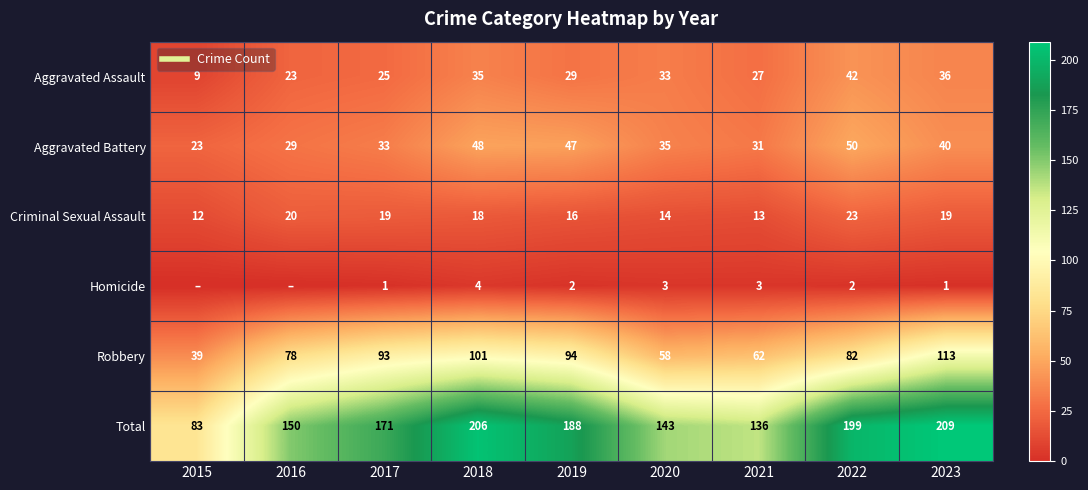

Is the value of Homicide at 2019 greater than the value of Robbery at 2019?

No